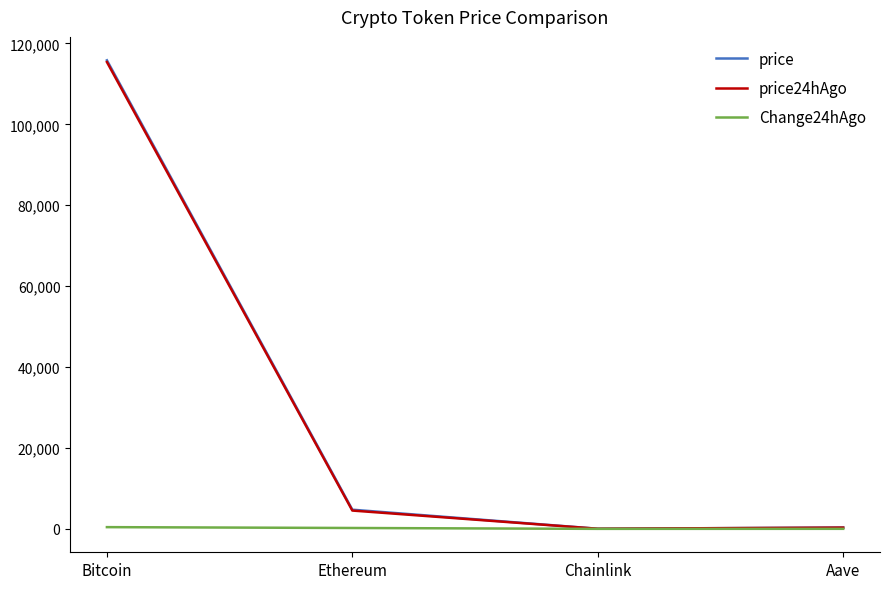

What is the total value across all series at Chainlink?

50.3